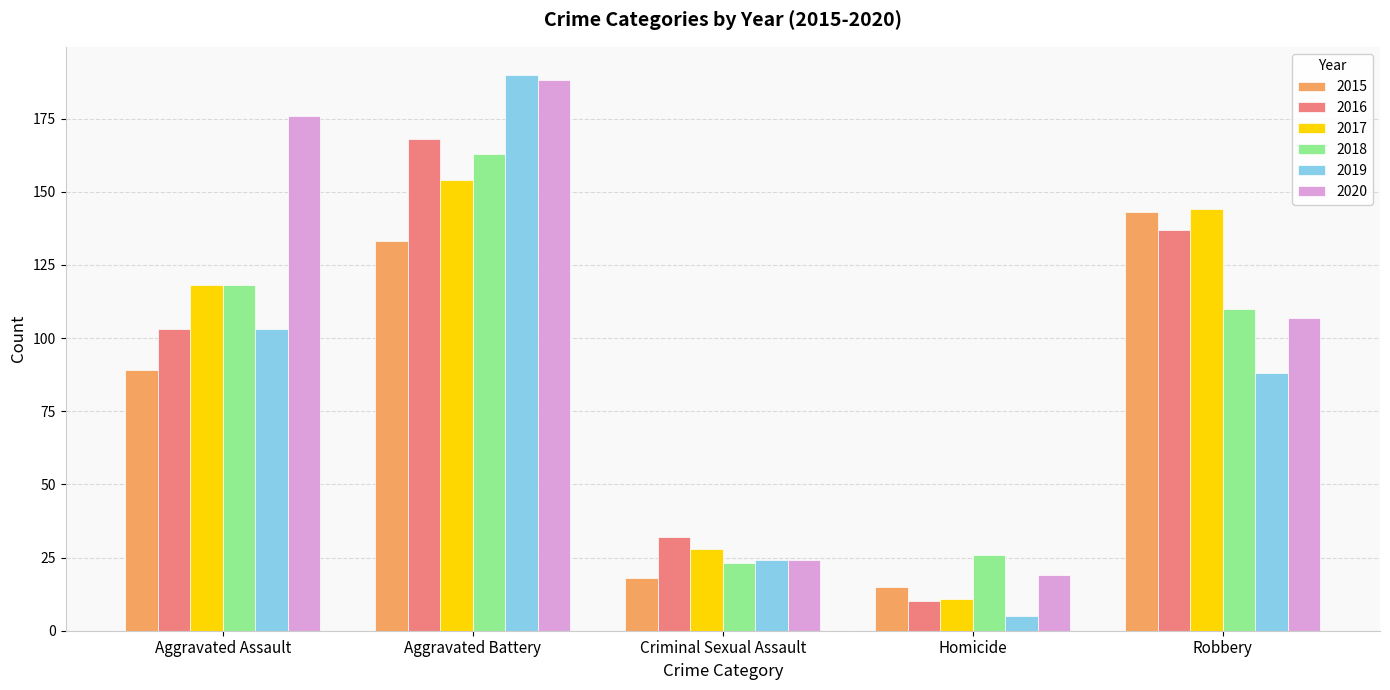

Reading left to right, transcribe all the data shown in this chart.

2015: Aggravated Assault=89	Aggravated Battery=133	Criminal Sexual Assault=18	Homicide=15	Robbery=143
2016: Aggravated Assault=103	Aggravated Battery=168	Criminal Sexual Assault=32	Homicide=10	Robbery=137
2017: Aggravated Assault=118	Aggravated Battery=154	Criminal Sexual Assault=28	Homicide=11	Robbery=144
2018: Aggravated Assault=118	Aggravated Battery=163	Criminal Sexual Assault=23	Homicide=26	Robbery=110
2019: Aggravated Assault=103	Aggravated Battery=190	Criminal Sexual Assault=24	Homicide=5	Robbery=88
2020: Aggravated Assault=176	Aggravated Battery=188	Criminal Sexual Assault=24	Homicide=19	Robbery=107